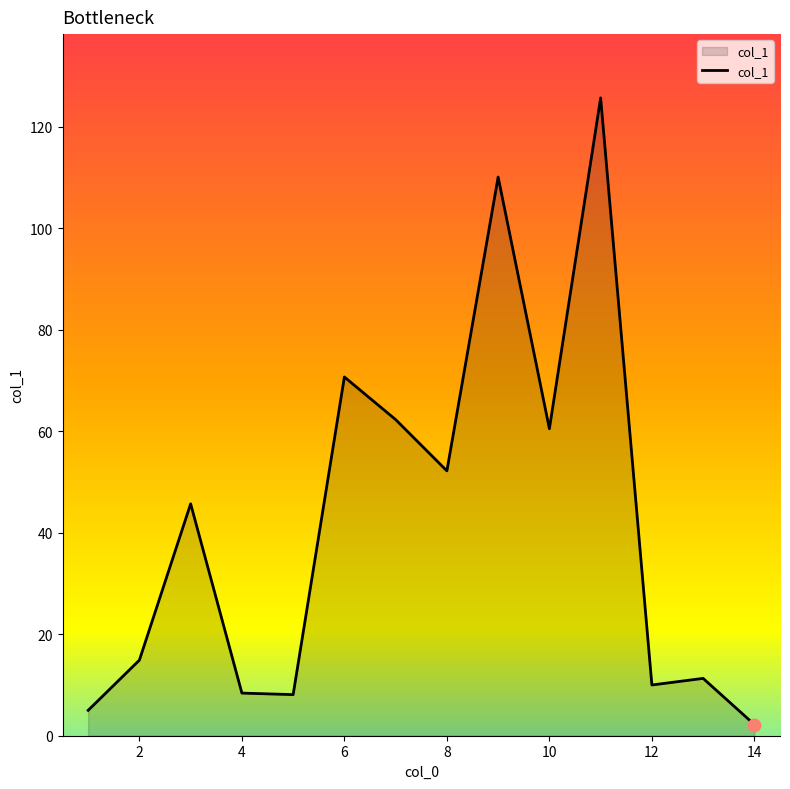

What is the greatest value displayed?

125.7